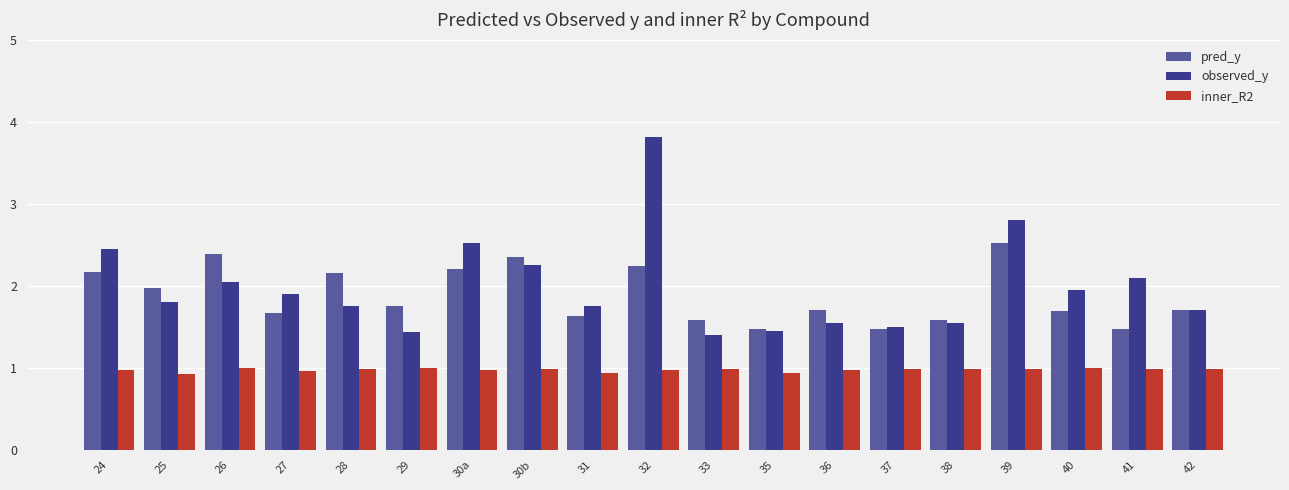

What is the smallest value displayed?

0.9